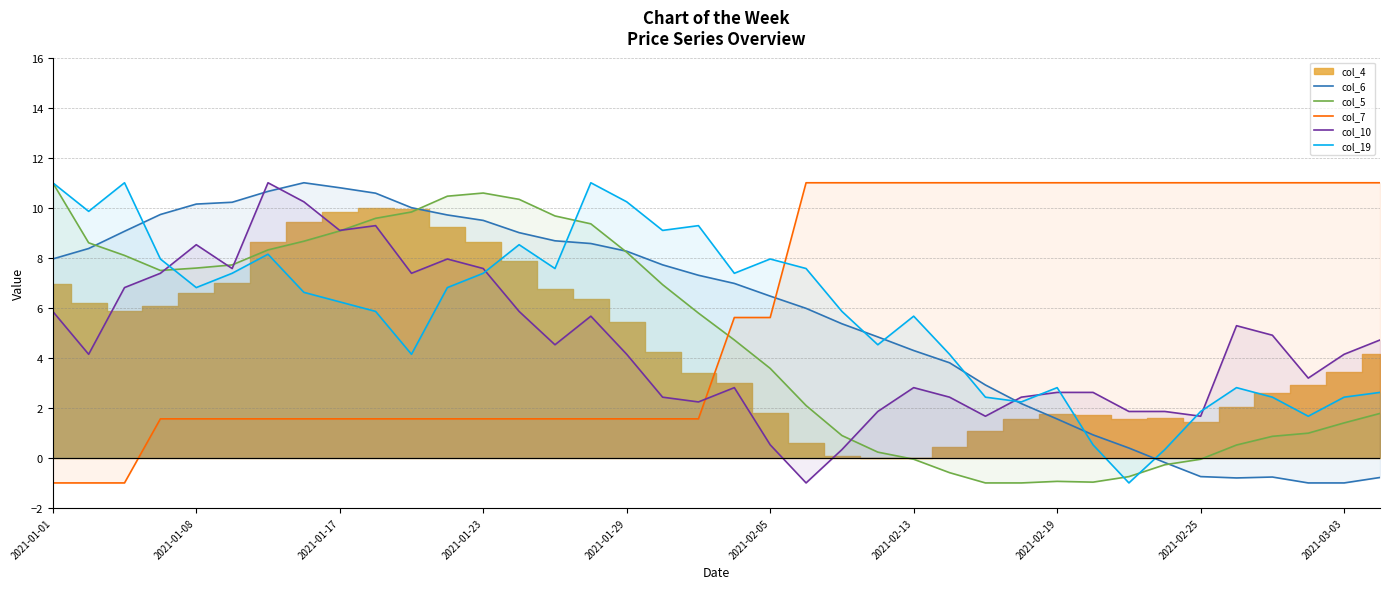

What is the minimum value for col_19?

-1.0